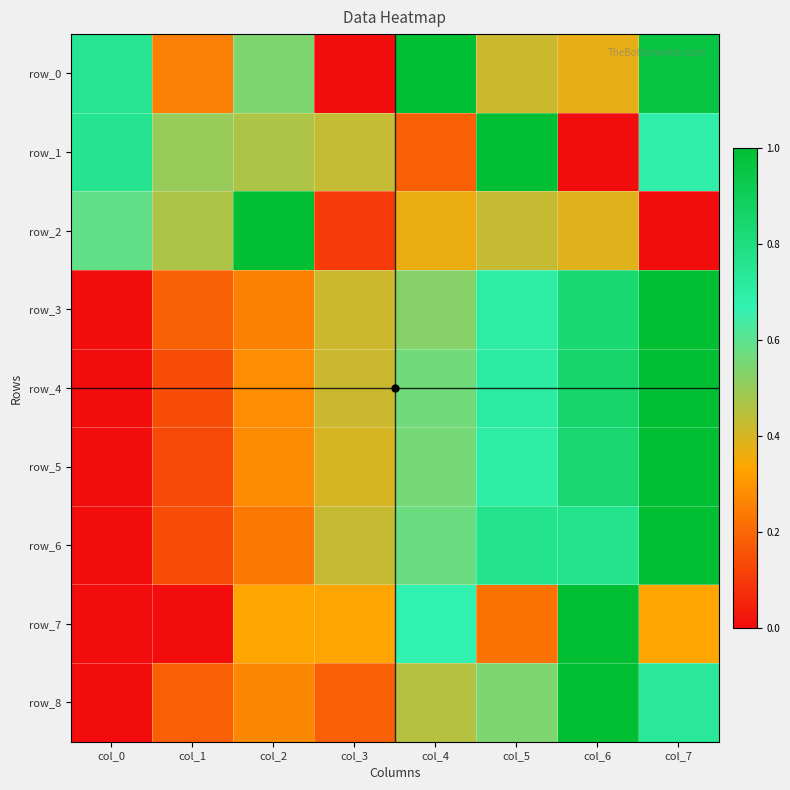

Which series changed the most between col_6 and col_7?

row_1